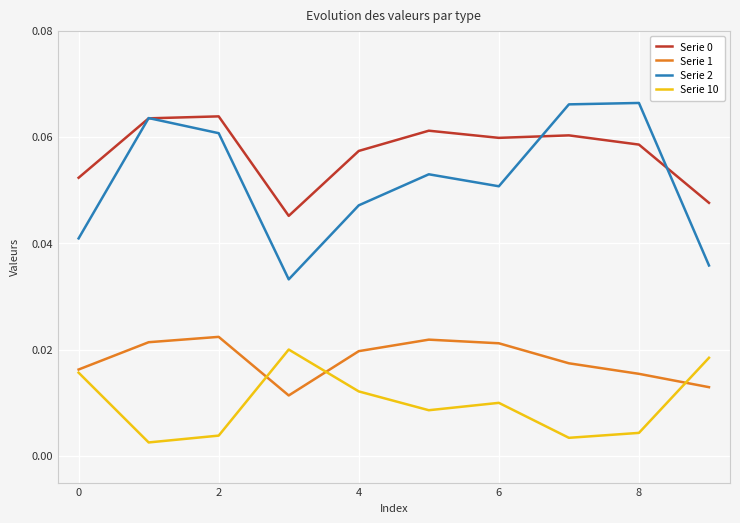

Which series has the widest spread of values?

Serie 2